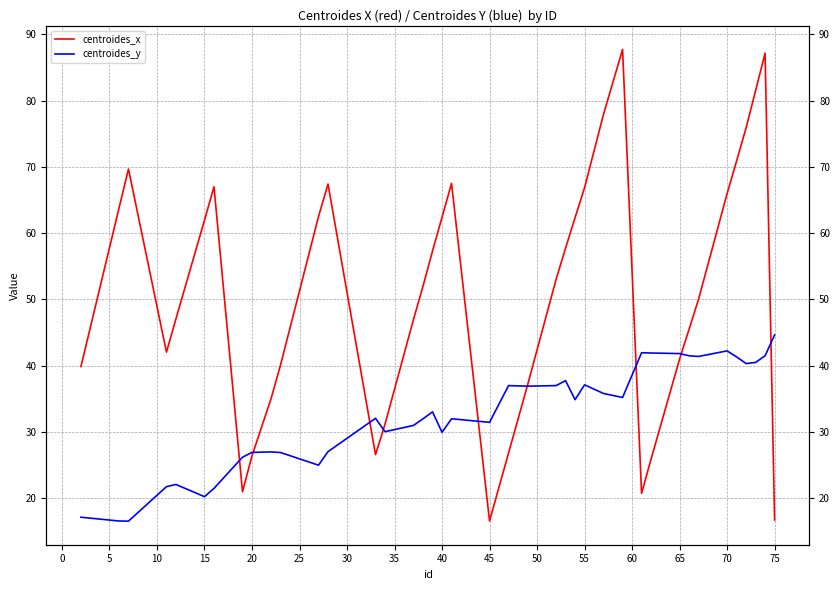

How many lines are shown in the chart?

2